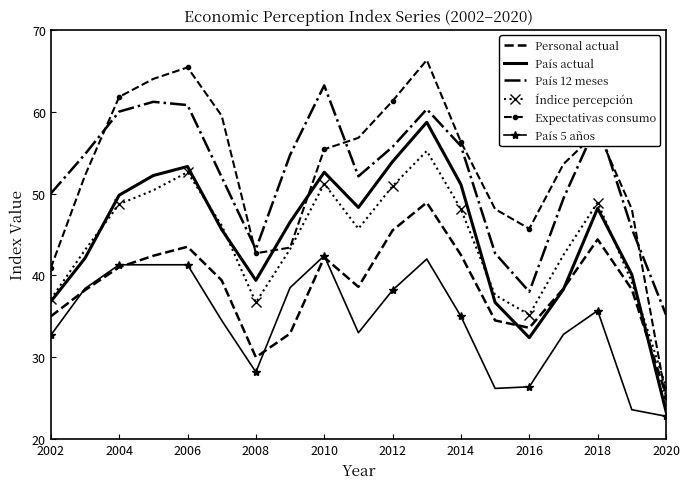

What is the minimum value shown in the chart?

22.8